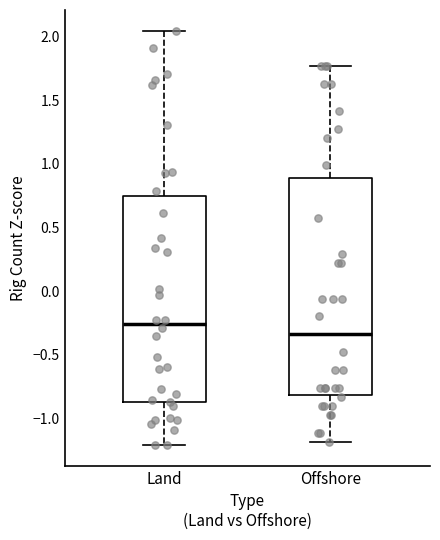

Where does the upper whisker of the box for Land end on the y-axis? The values are not printed on the chart, so give them approximately, as read against the axis.

2.05